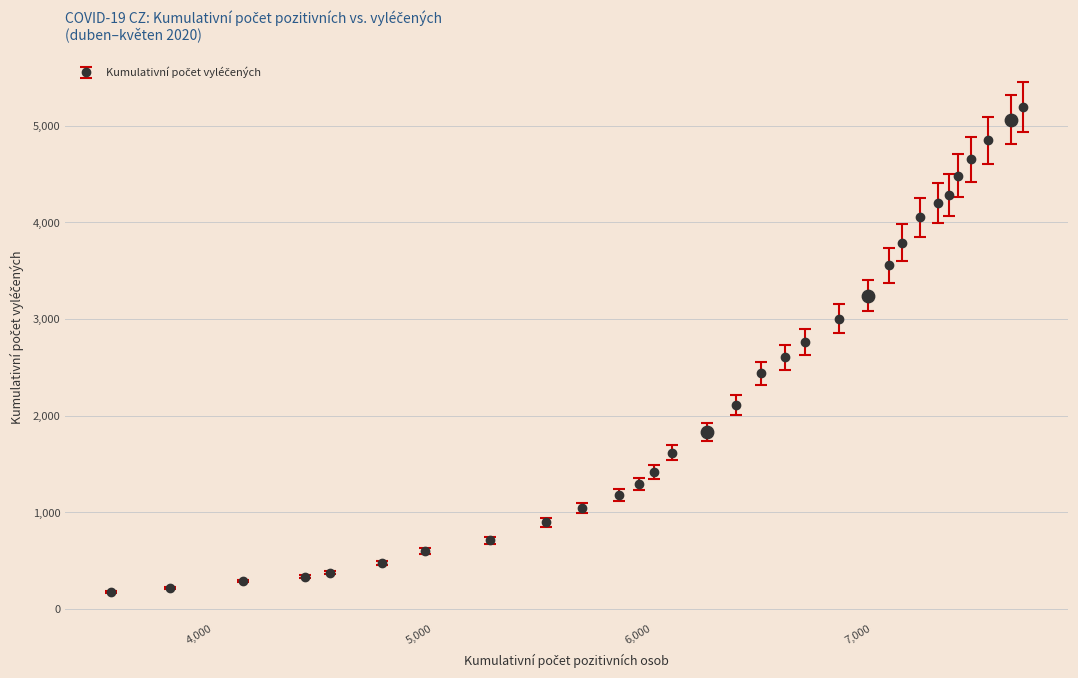

What is the value of the 11th point from the left?

1181